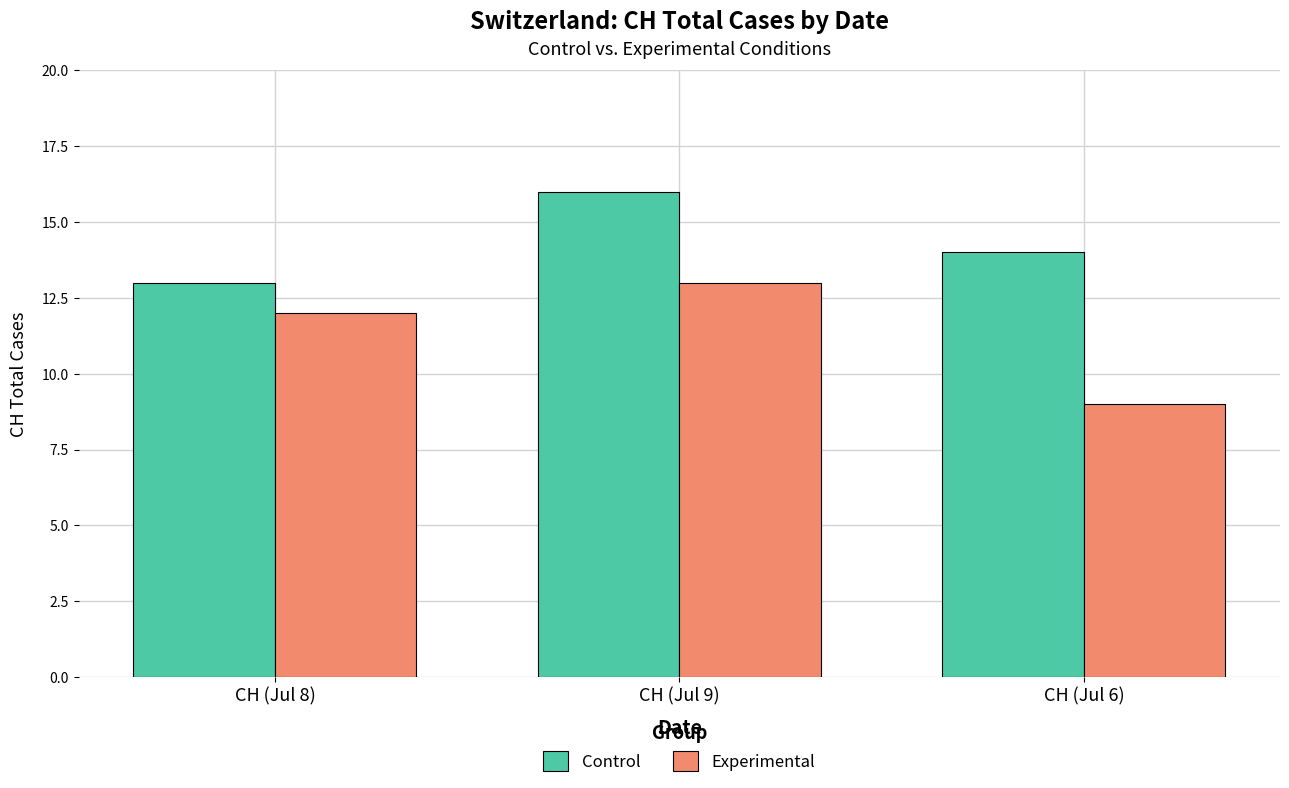

How many data points in Control are less than 14?

1